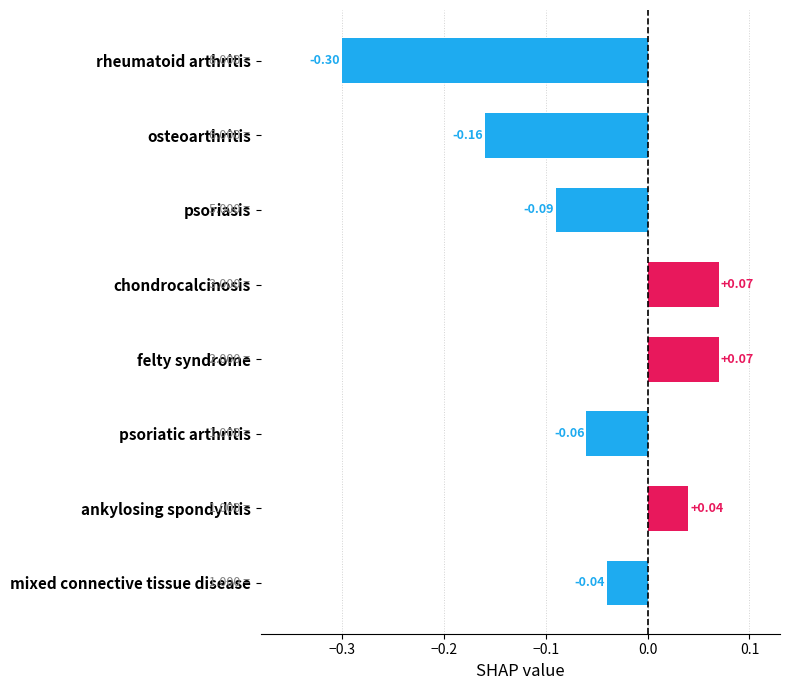

Between psoriasis and rheumatoid arthritis, which is larger?

psoriasis